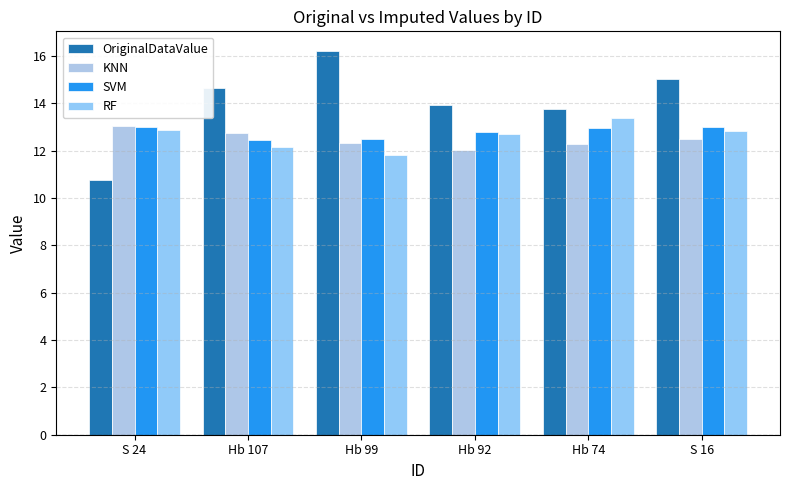

What is the value of the KNN bar at the 1st from the left?

13.0